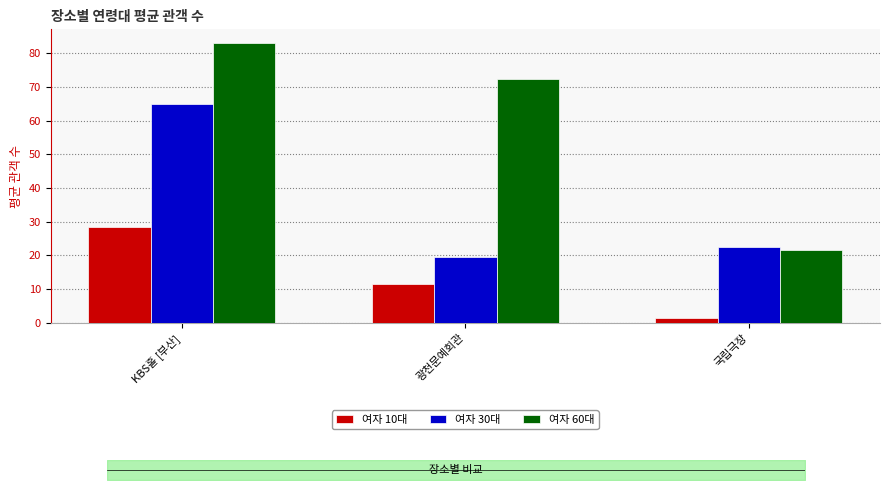

Which has a higher value, KBS홀 [부산] or 국립극장?

KBS홀 [부산]